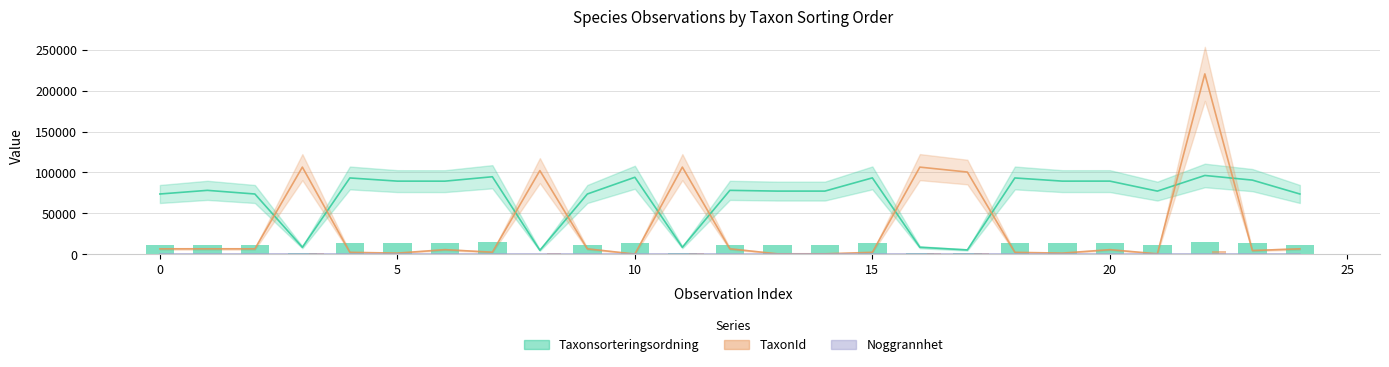

How many series are shown in this chart?

3